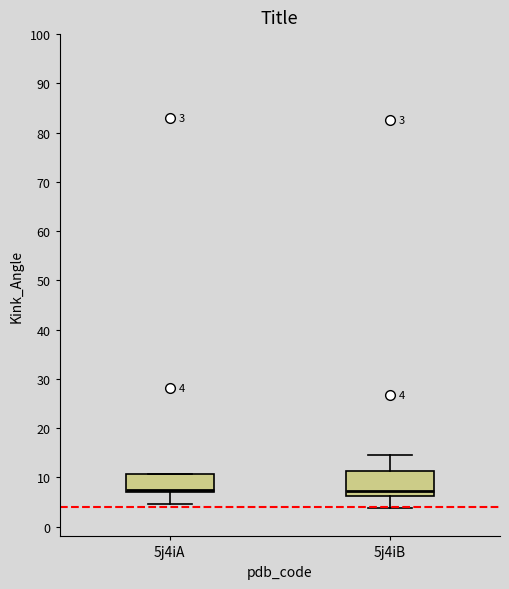

Comparing the boxes themselves (not the whiskers), which one is the tallest?

5j4iB